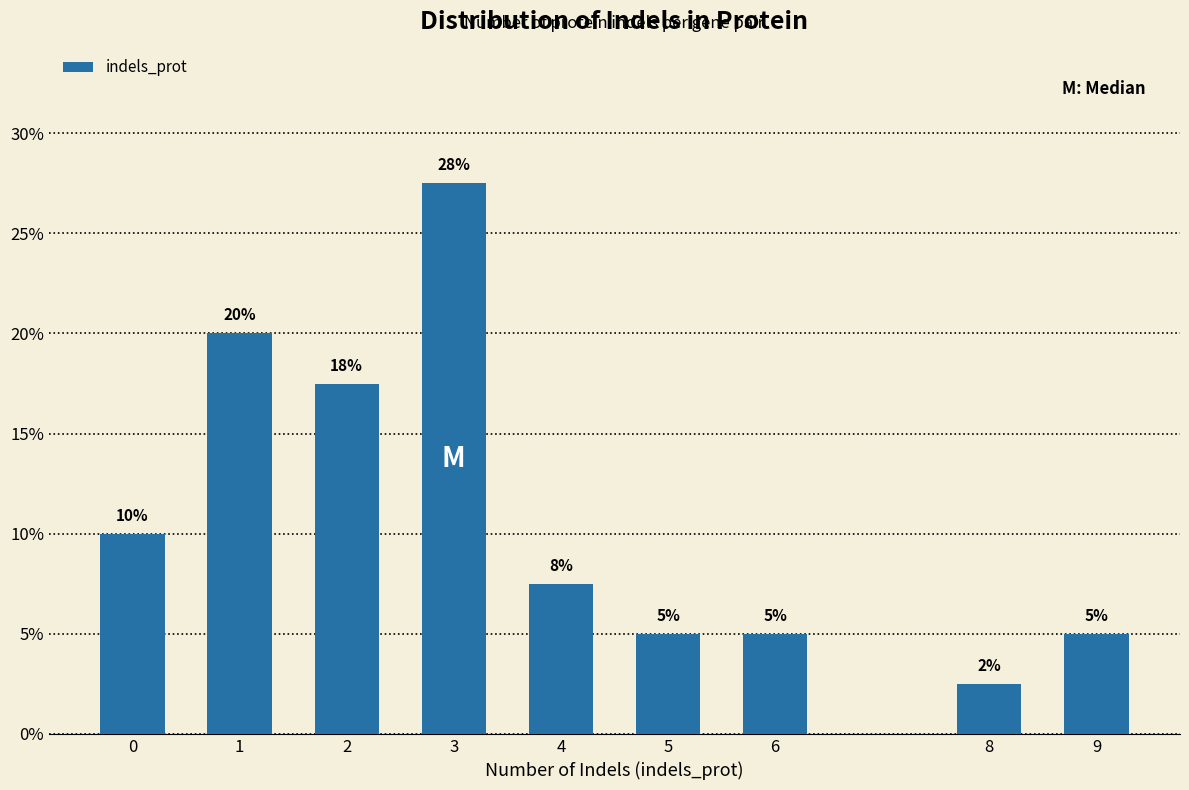

The chart shows a value of 7.5 at 4. True or false?

True